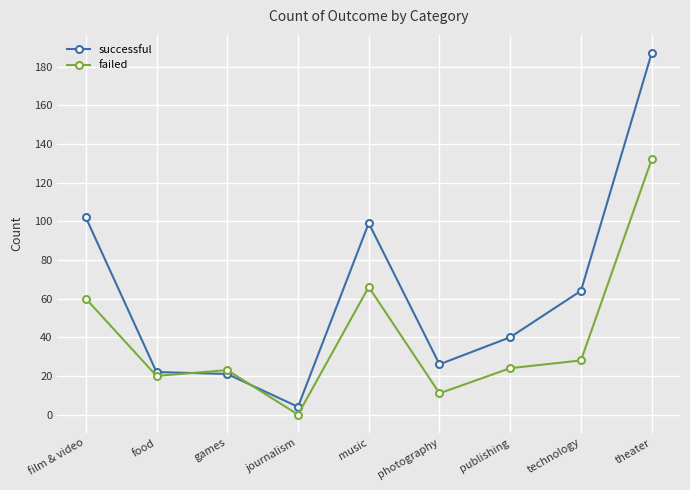

Which series has the largest range (max minus min)?

successful